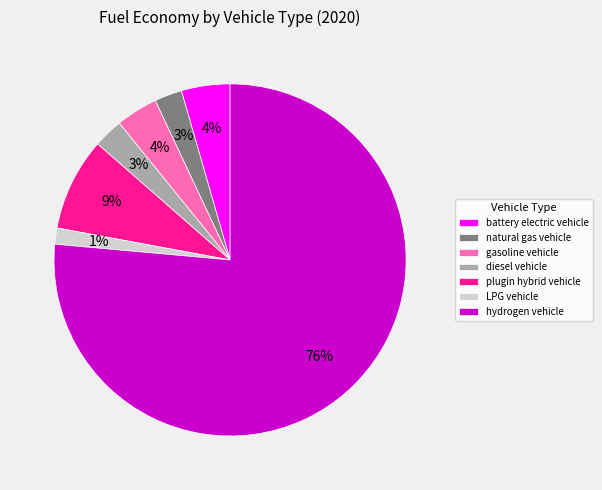

The plugin hybrid vehicle slice represents 9% of the pie. True or false?

True